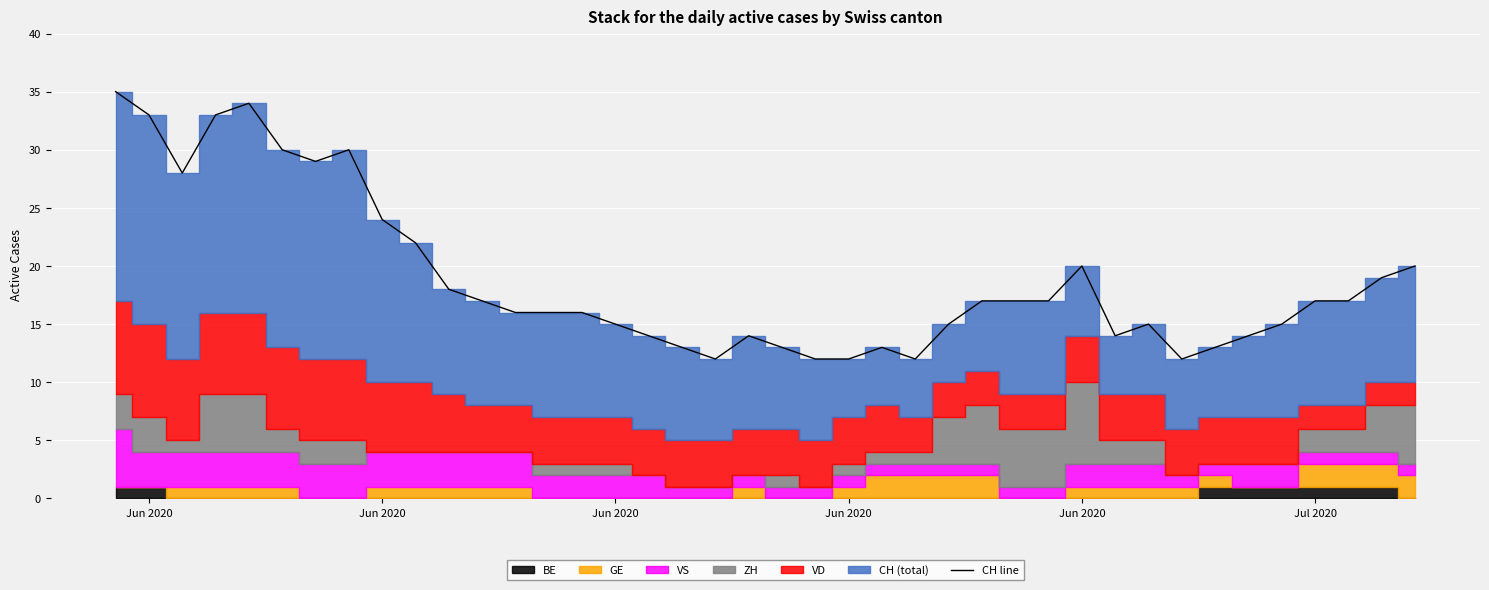

How many points are lower than both their immediate neighbors (excluding endpoints)?

6